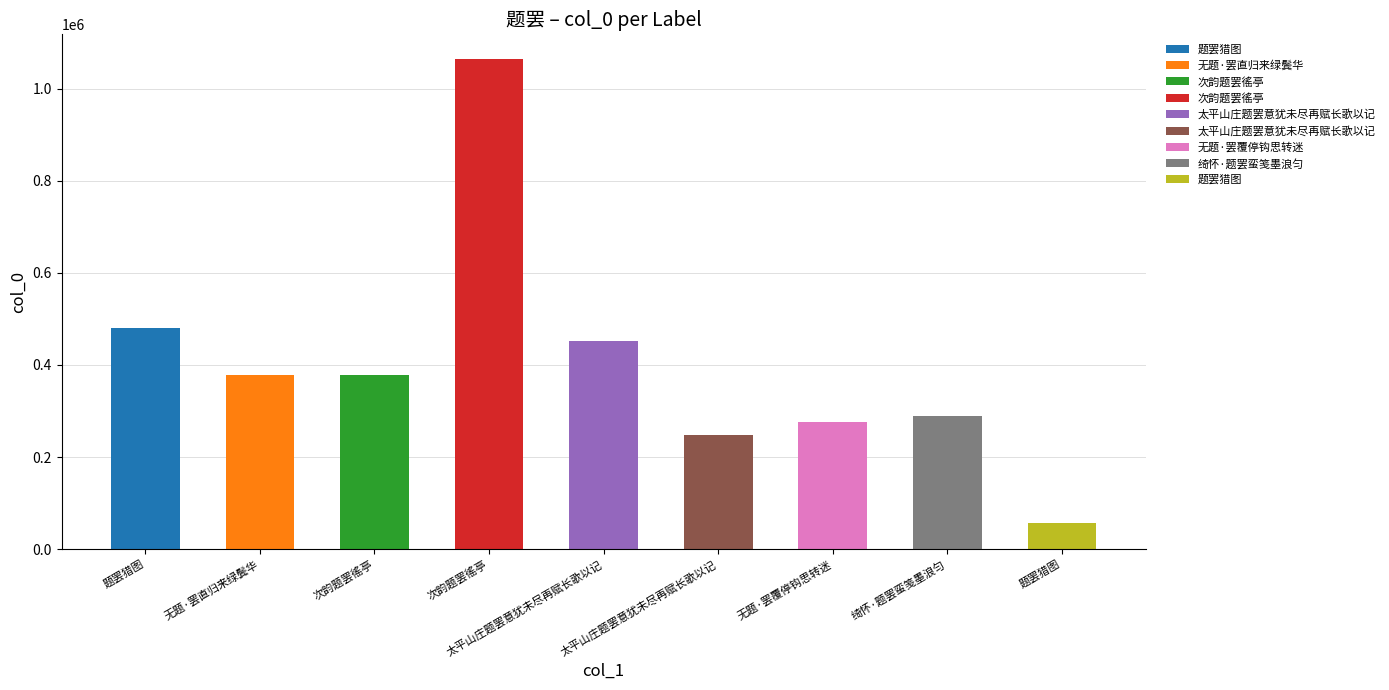

Rank the categories by value from highest to lowest.

次韵题罢徭亭, 题罢猎图, 太平山庄题罢意犹未尽再赋长歌以记, 次韵题罢徭亭, 无题·罢直归来绿鬓华, 绮怀·题罢蛮笺墨浪匀, 无题·罢覆停钩思转迷, 太平山庄题罢意犹未尽再赋长歌以记, 题罢猎图